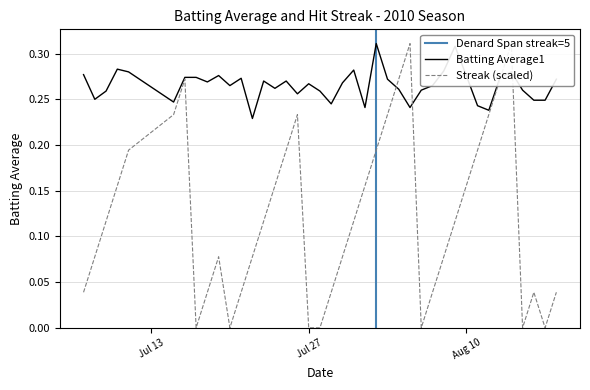

How many times do Batting Average1 and Streak cross each other?

4